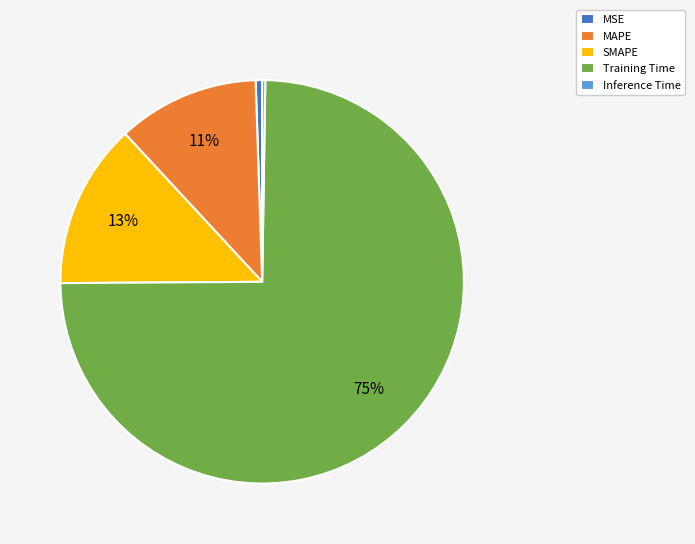

Between Training Time and MAPE, which is larger?

Training Time